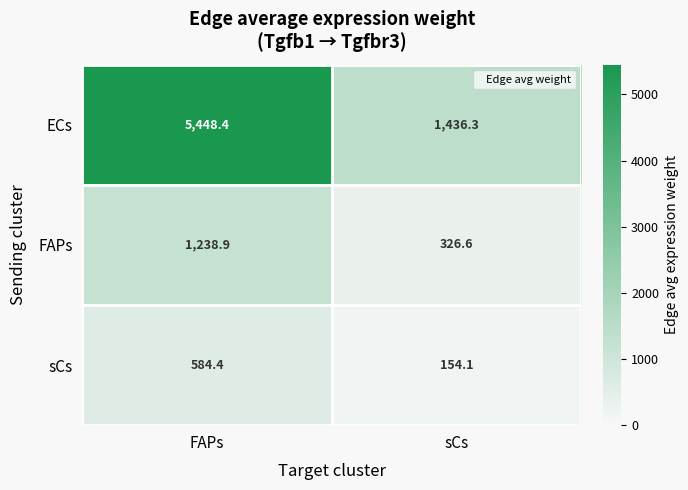

What is the minimum value shown in the chart?

154.1